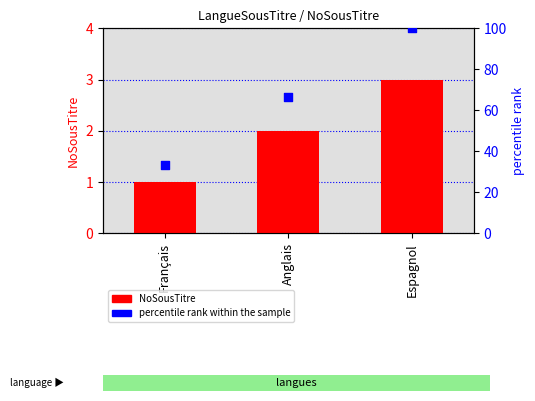

Which series has the largest total across all categories?

percentile rank within the sample